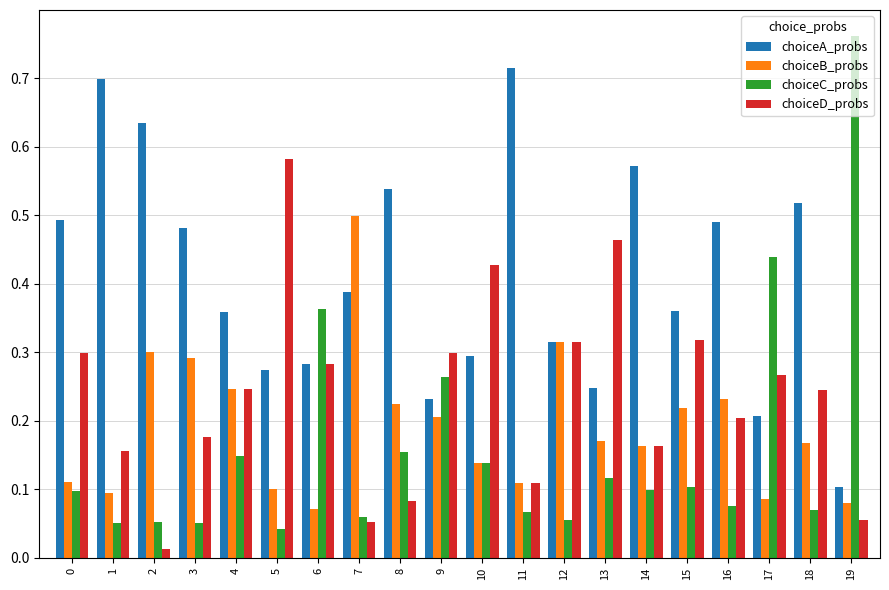

The value of choiceA_probs at 5 is 0.3. True or false?

True